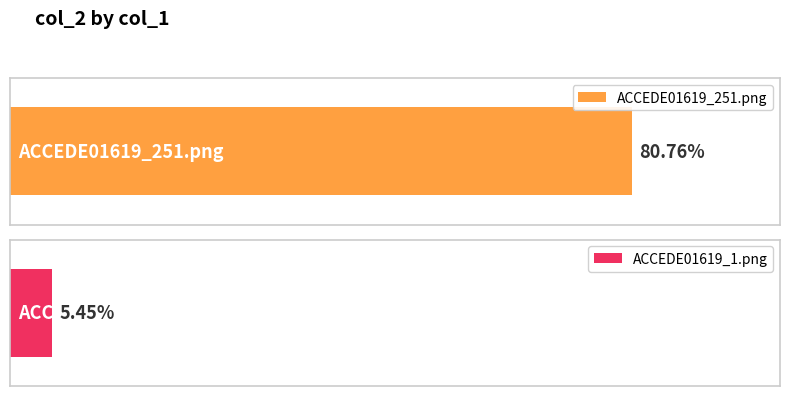

What is the label of the 1st bar from the left?

ACCEDE01619_251.png